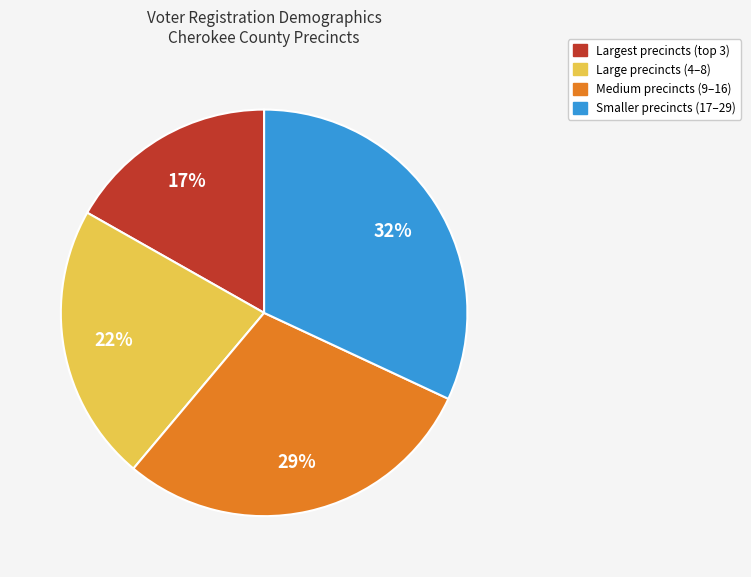

Is there a majority slice in this chart?

No